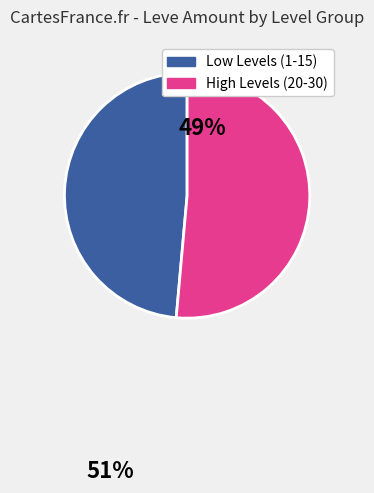

How many slices are in this pie chart?

2